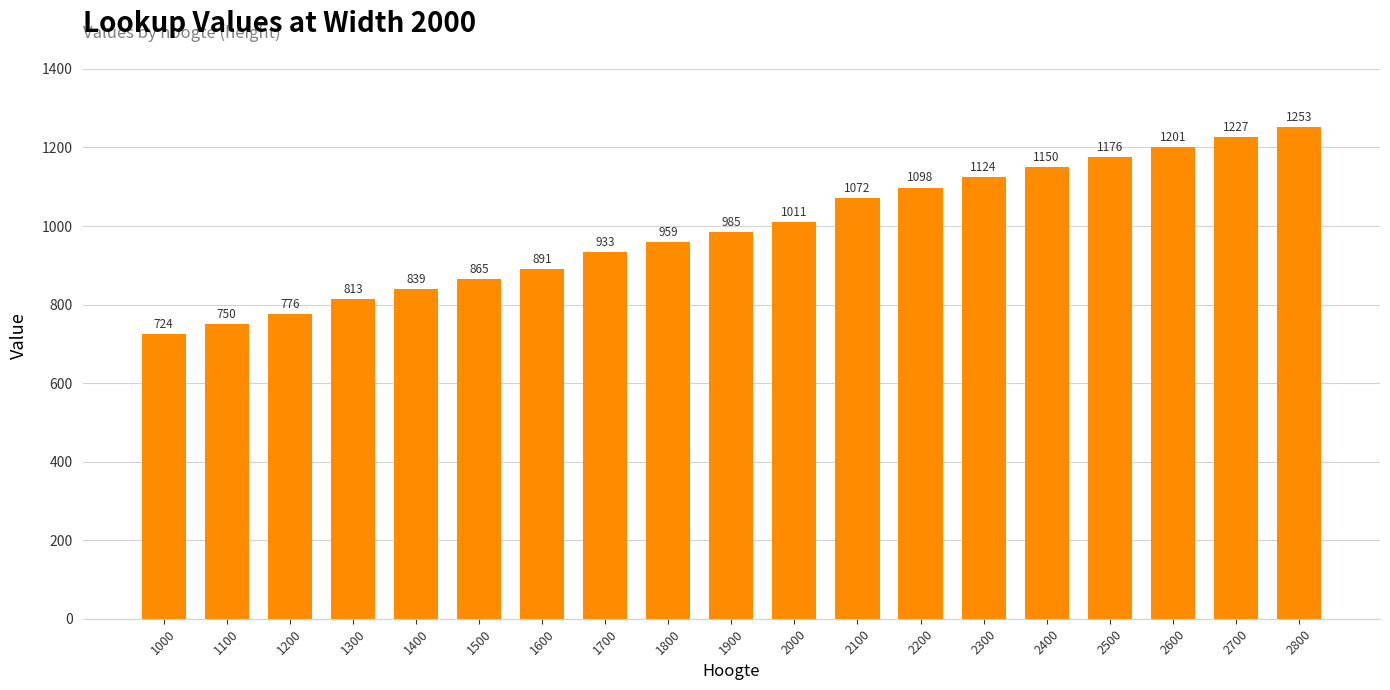

Reading left to right, extract all data points from this chart.

724	750	776	813	839	865	891	933	959	985	1011	1072	1098	1124	1150	1176	1201	1227	1253